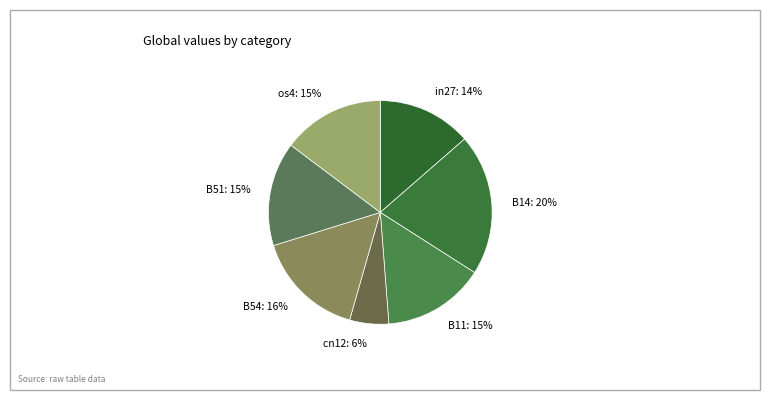

To the nearest percent, what portion does cn12 represent?

6%